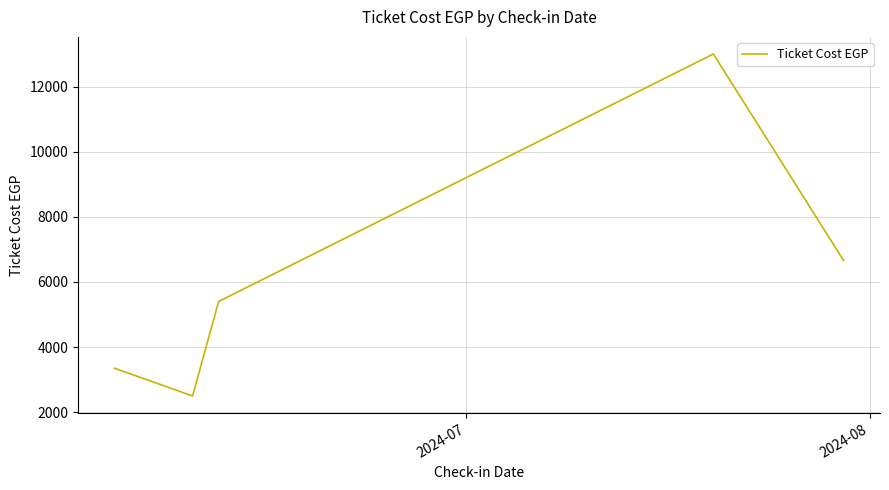

How many lines are shown in the chart?

1